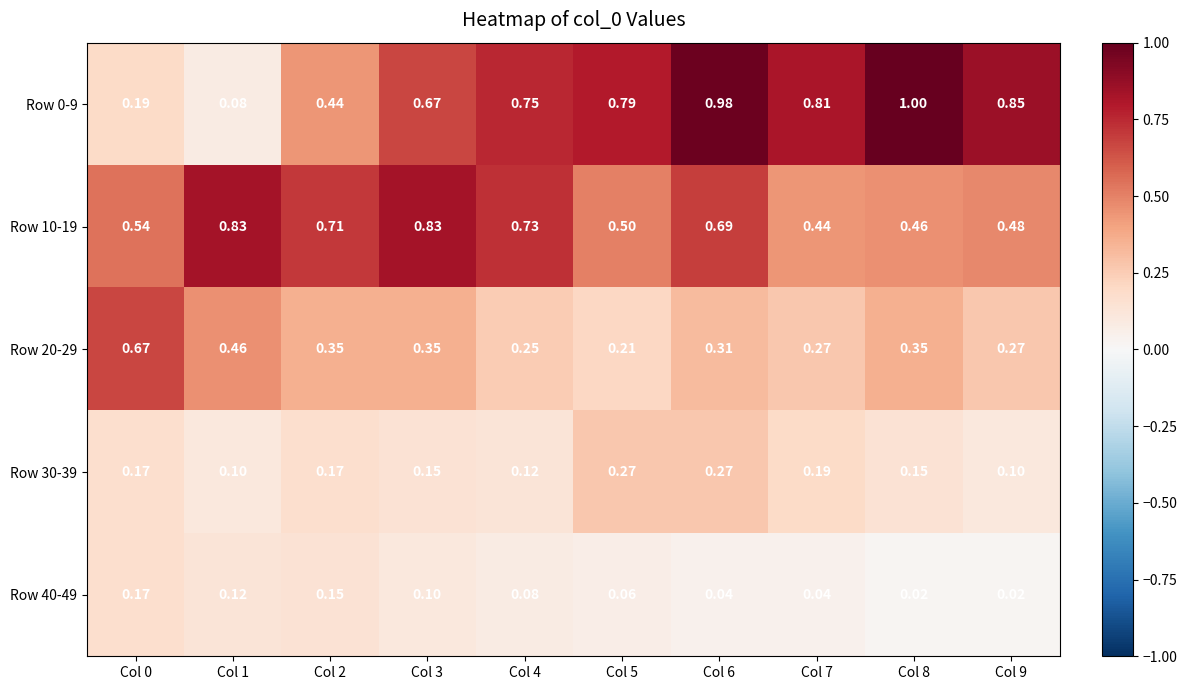

Reading left to right, what are all the values shown in this chart?

Row 0-9: Col 0=0.2	Col 1=0.1	Col 2=0.4	Col 3=0.7	Col 4=0.8	Col 5=0.8	Col 6=1.0	Col 7=0.8	Col 8=1.0	Col 9=0.8
Row 10-19: Col 0=0.5	Col 1=0.8	Col 2=0.7	Col 3=0.8	Col 4=0.7	Col 5=0.5	Col 6=0.7	Col 7=0.4	Col 8=0.5	Col 9=0.5
Row 20-29: Col 0=0.7	Col 1=0.5	Col 2=0.3	Col 3=0.3	Col 4=0.2	Col 5=0.2	Col 6=0.3	Col 7=0.3	Col 8=0.3	Col 9=0.3
Row 30-39: Col 0=0.2	Col 1=0.1	Col 2=0.2	Col 3=0.1	Col 4=0.1	Col 5=0.3	Col 6=0.3	Col 7=0.2	Col 8=0.1	Col 9=0.1
Row 40-49: Col 0=0.2	Col 1=0.1	Col 2=0.1	Col 3=0.1	Col 4=0.1	Col 5=0.1	Col 6=0.0	Col 7=0.0	Col 8=0.0	Col 9=0.0